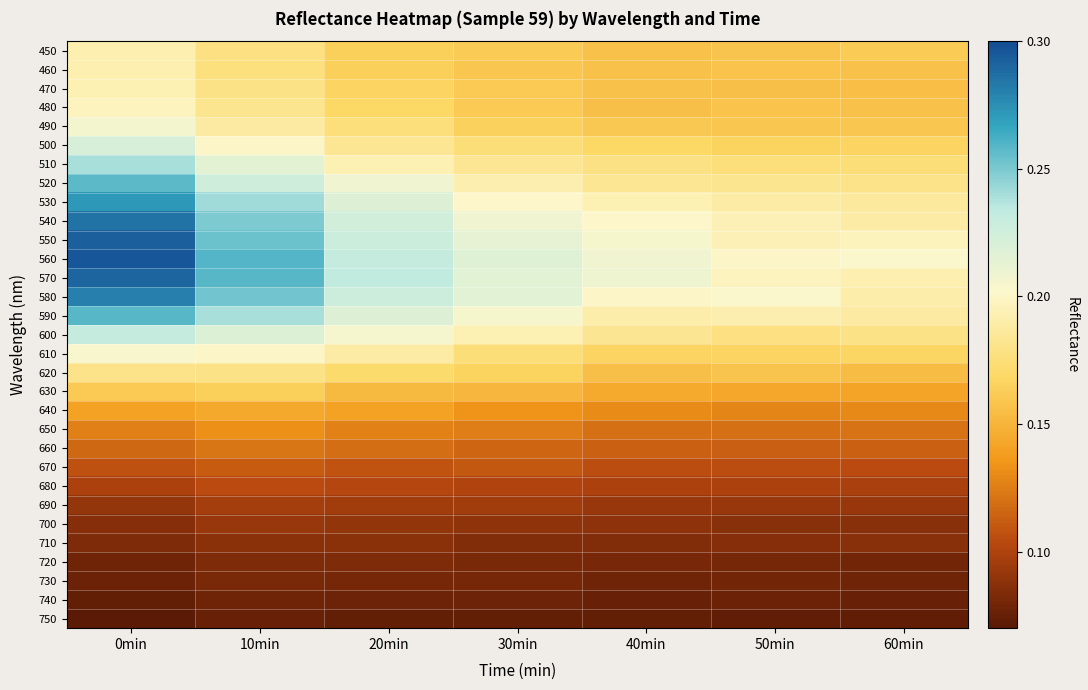

Which label corresponds to the largest value in the chart?

0min